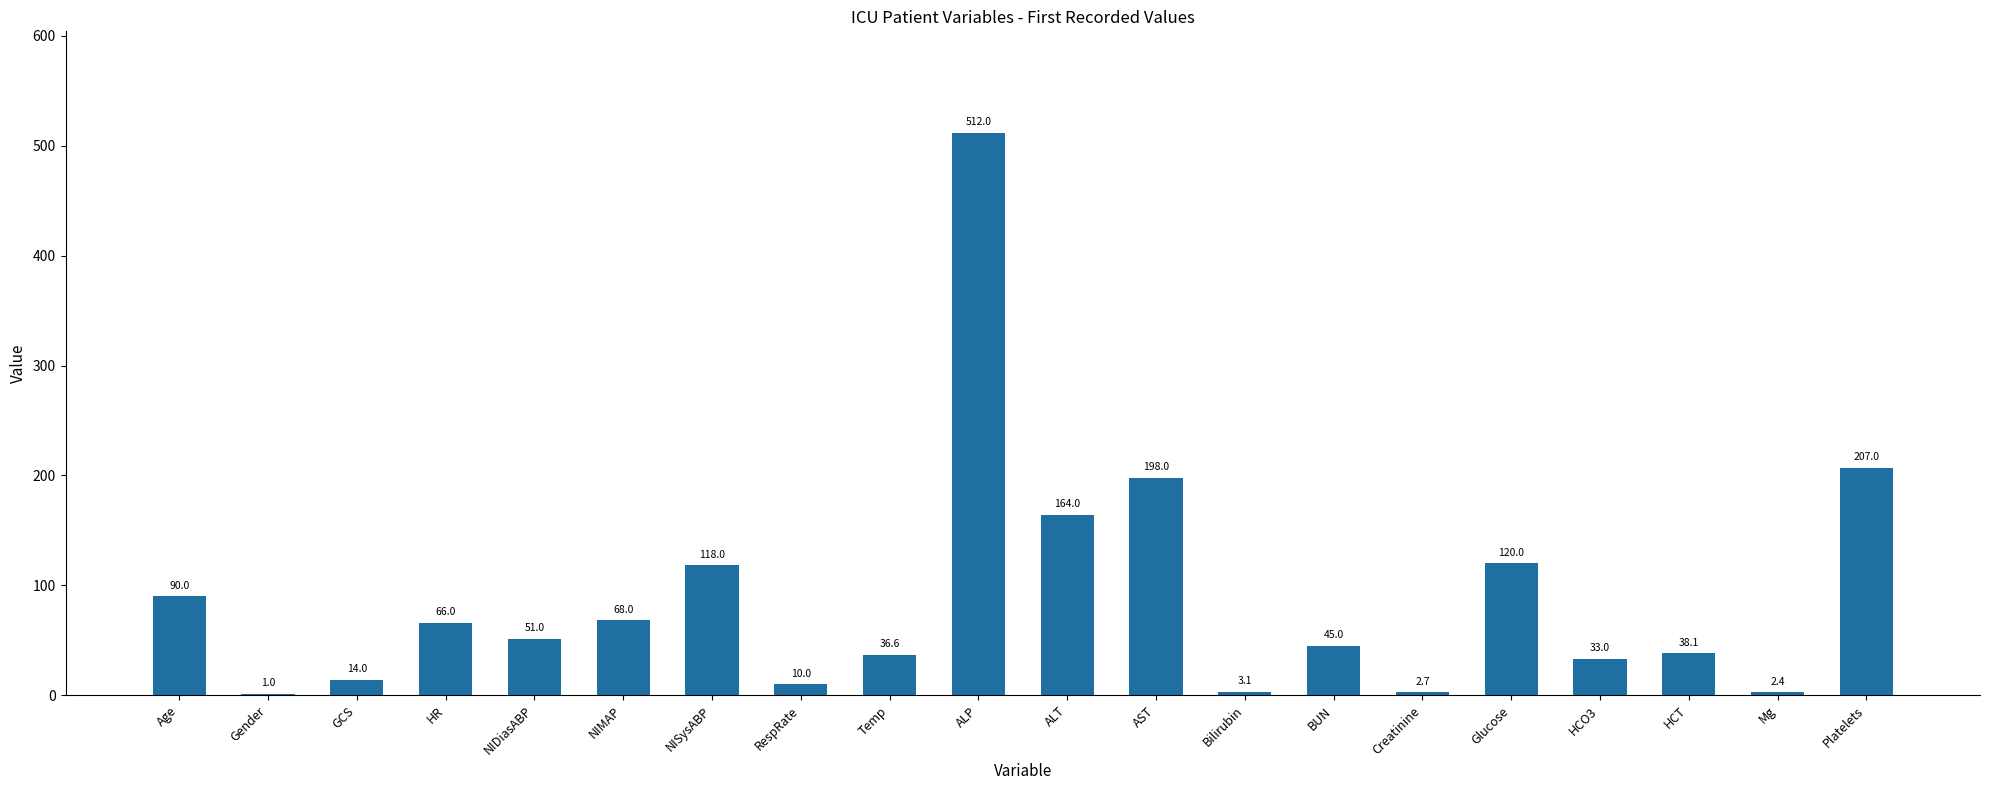

What is the maximum value shown in the chart?

512.0